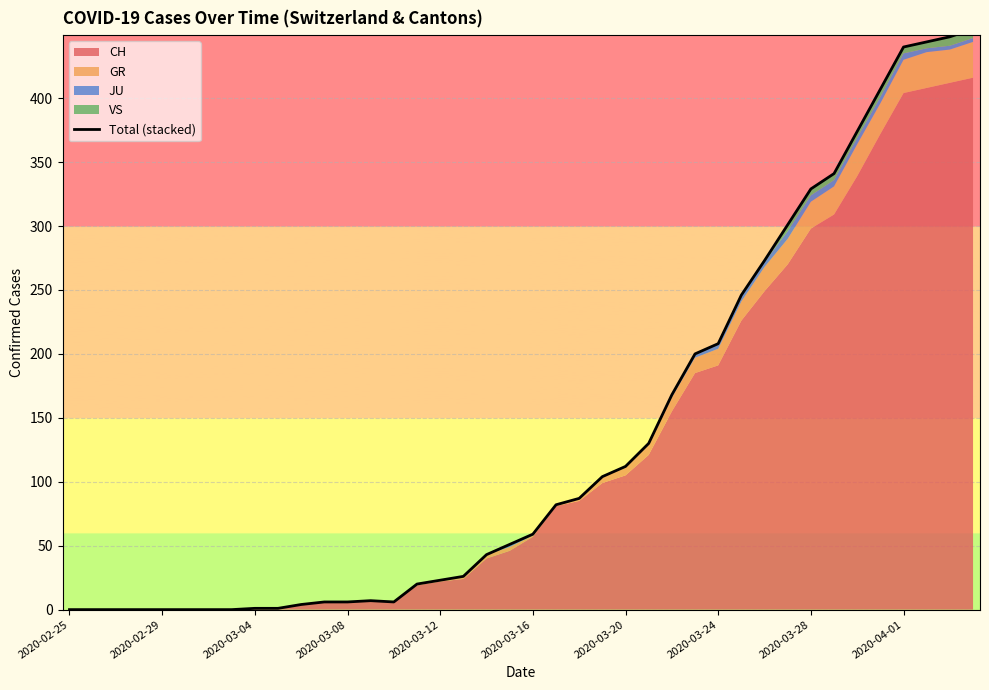

Reading right to left, transcribe all the data shown in this chart.

454	448	444	440	407	374	341	329	301	273	246	208	200	168	130	112	104	87	82	59	51	43	26	23	20	6	7	6	6	4	1	1	0	0	0	0	0	0	0	0